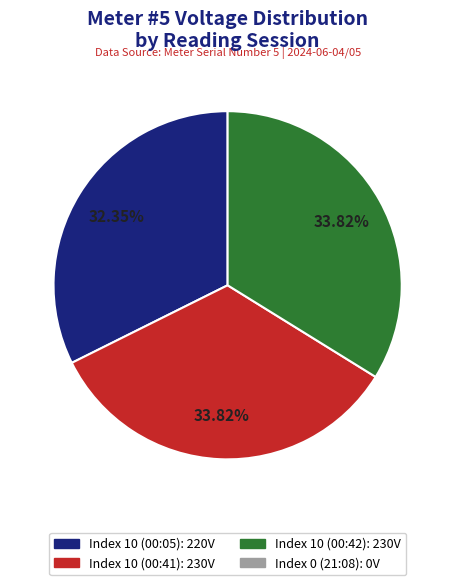

To the nearest percent, what is the average slice percentage?

33%